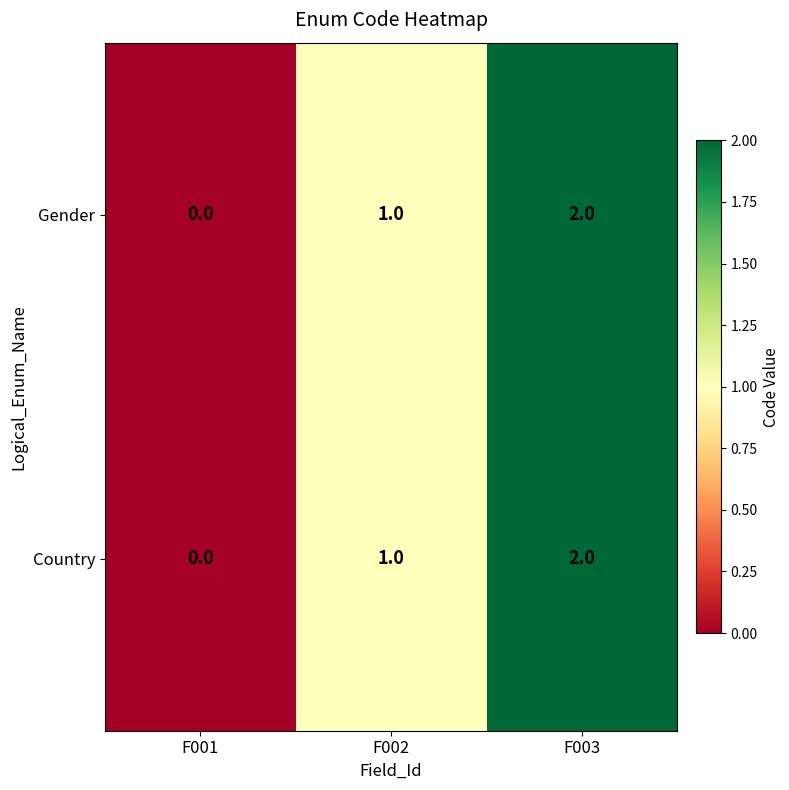

Is it true that Country equals 0 at F001?

True